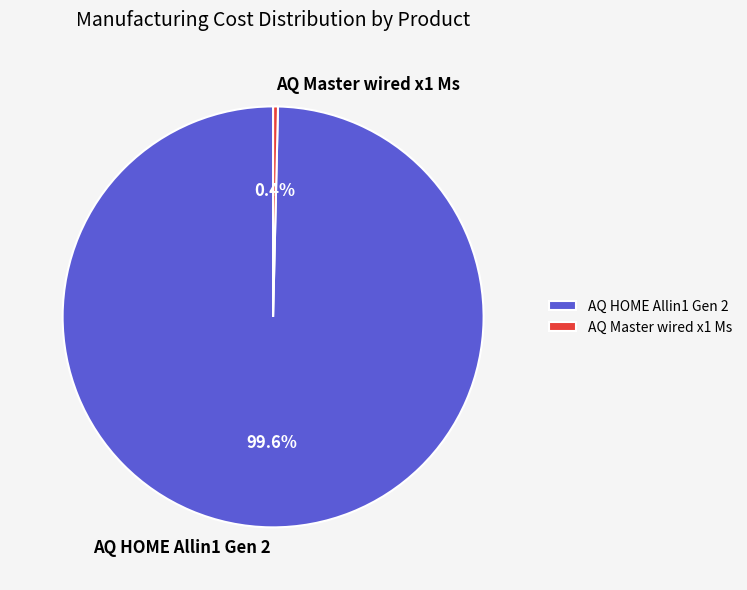

The AQ Master wired x1 Ms slice represents 0% of the pie. True or false?

True